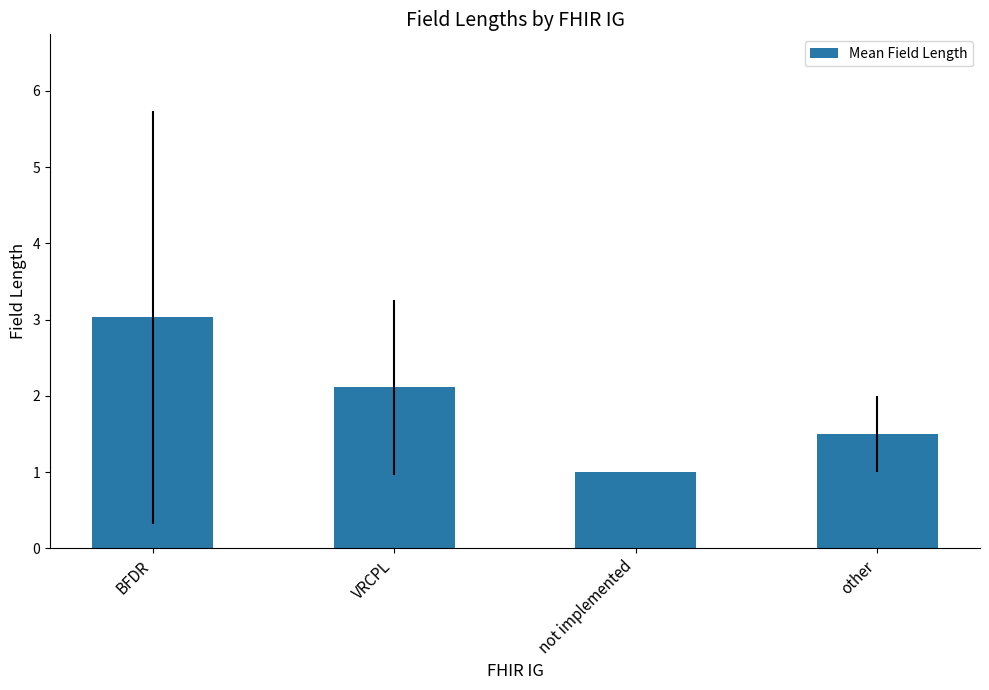

Reading left to right, list all the values displayed in this chart.

BFDR=3.0	VRCPL=2.1	not implemented=1.0	other=1.5